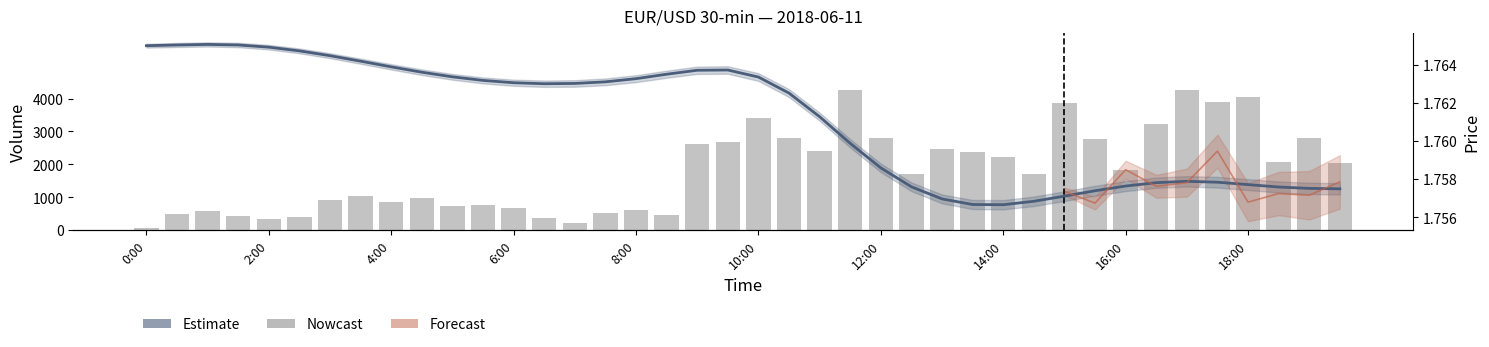

The value of volume at 29 is 1709.0. True or false?

True